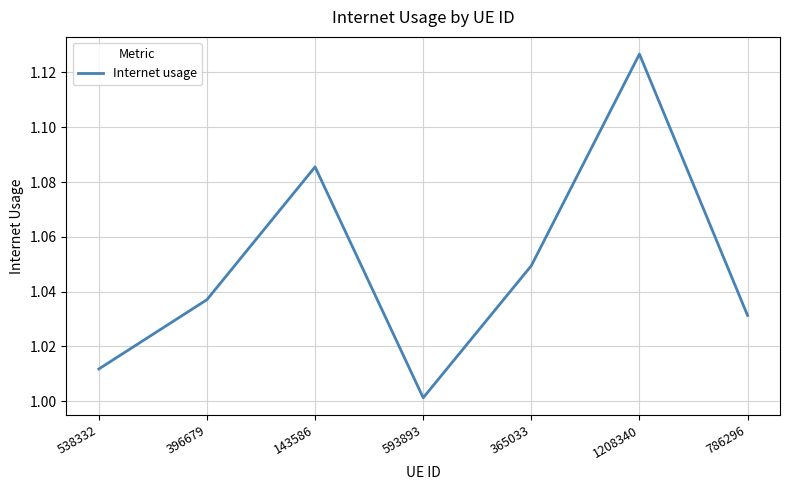

List the labels in order of value, largest first.

1208340, 143586, 365033, 396679, 786296, 538332, 593893